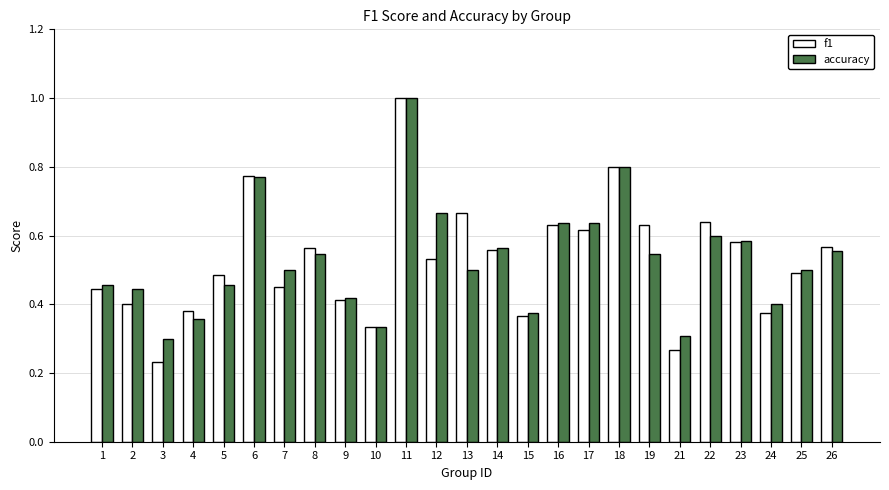

The value of f1 at 4 is 0.1. True or false?

False